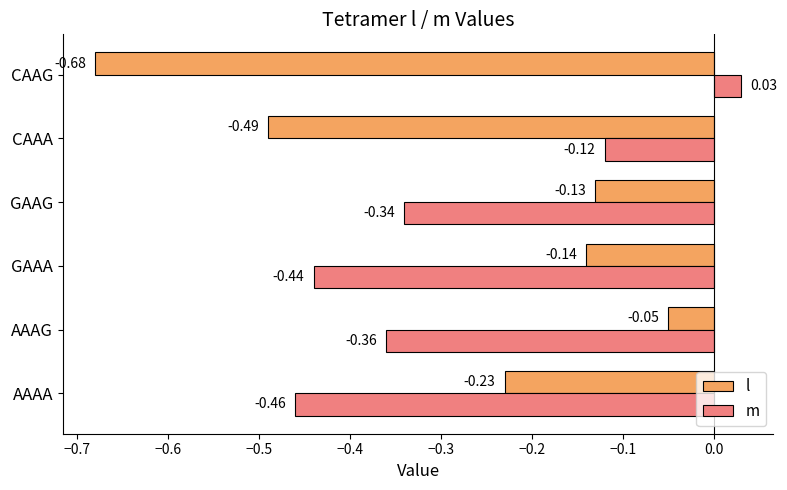

At which category is the sum across all series the highest?

AAAG